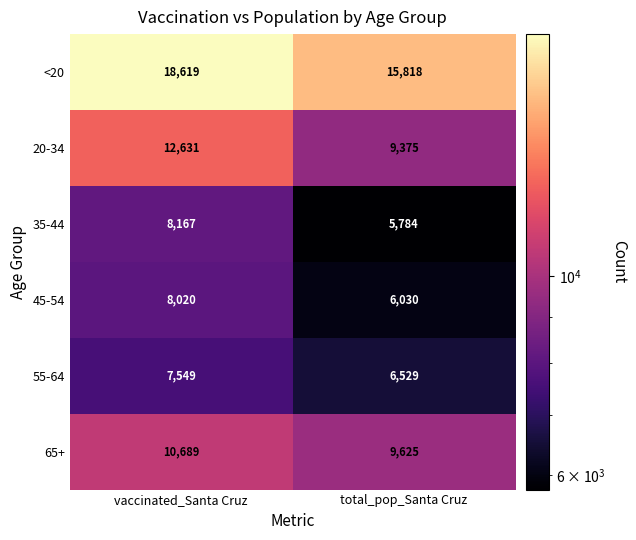

Which category has the lowest value across all series?

total_pop_Santa Cruz